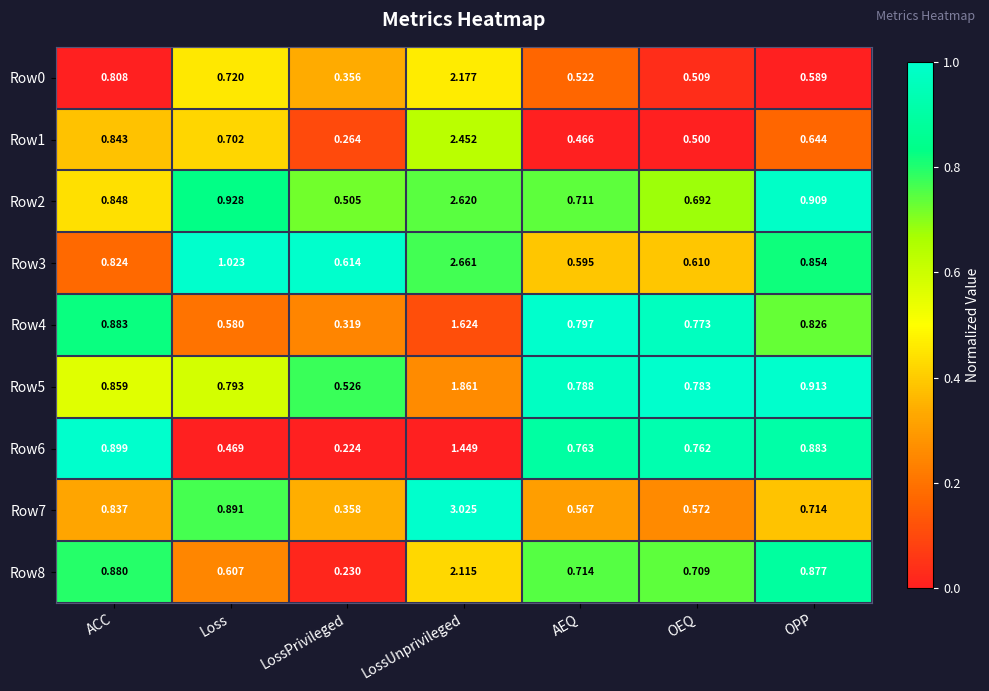

Which series has the largest total across all categories?

Row2